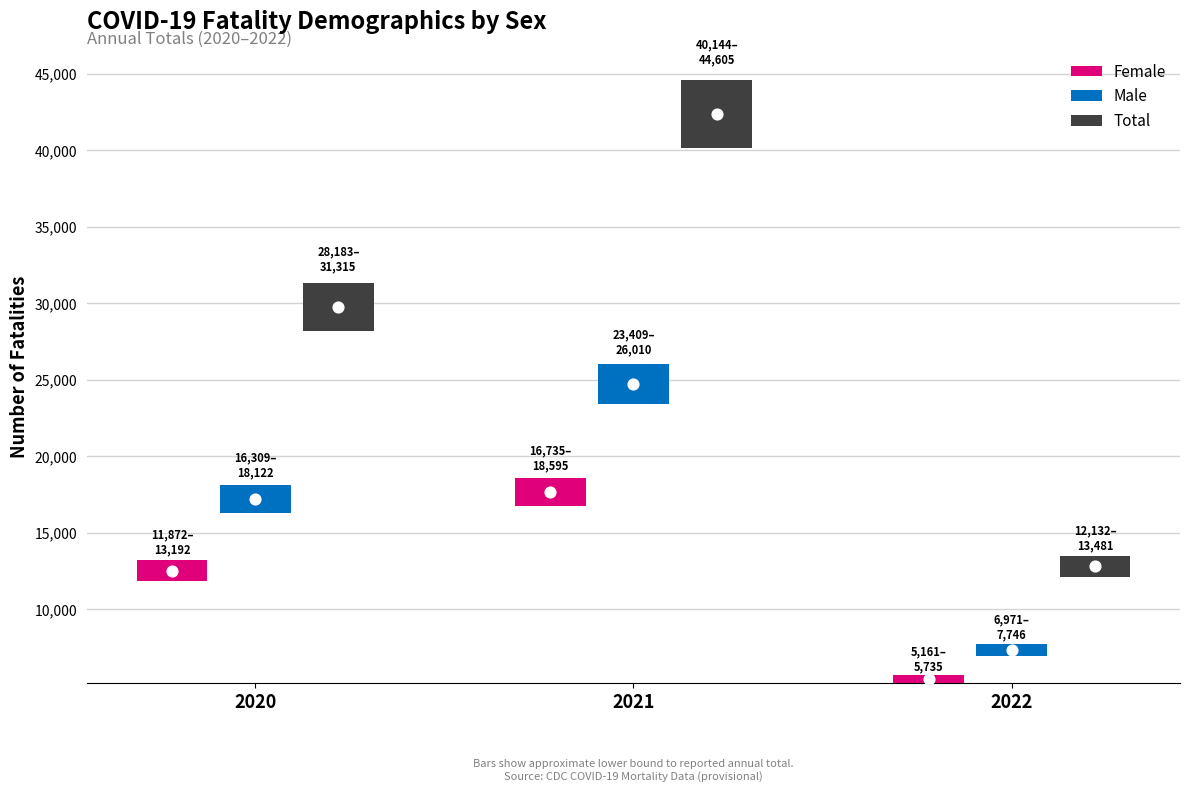

Which series has the widest spread of Y values?

Total